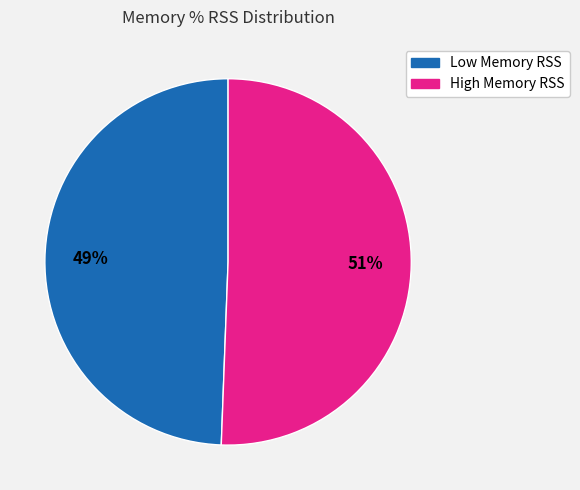

To the nearest percent, what is the average slice percentage?

50%